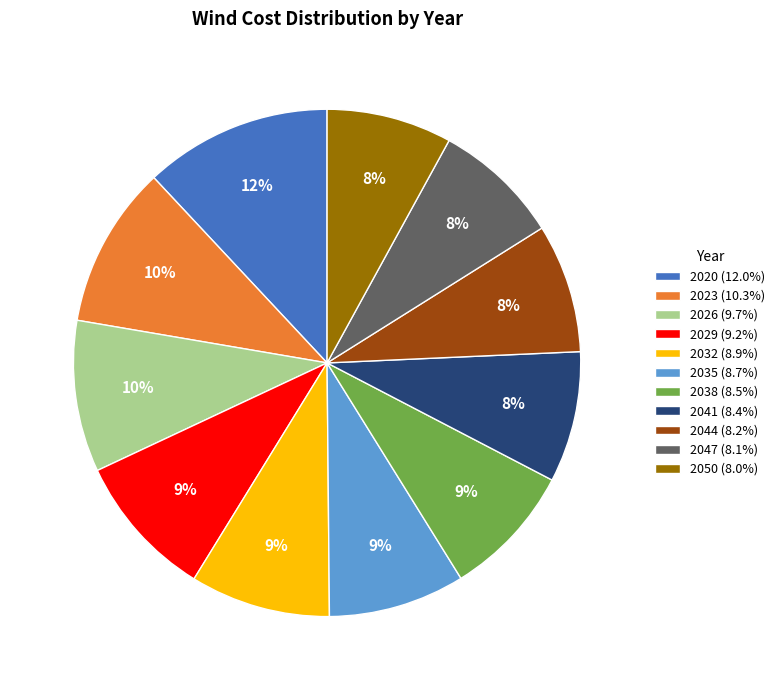

What is the ratio of the value at 2029 (9.2%) to the value at 2020 (12.0%)?

0.8